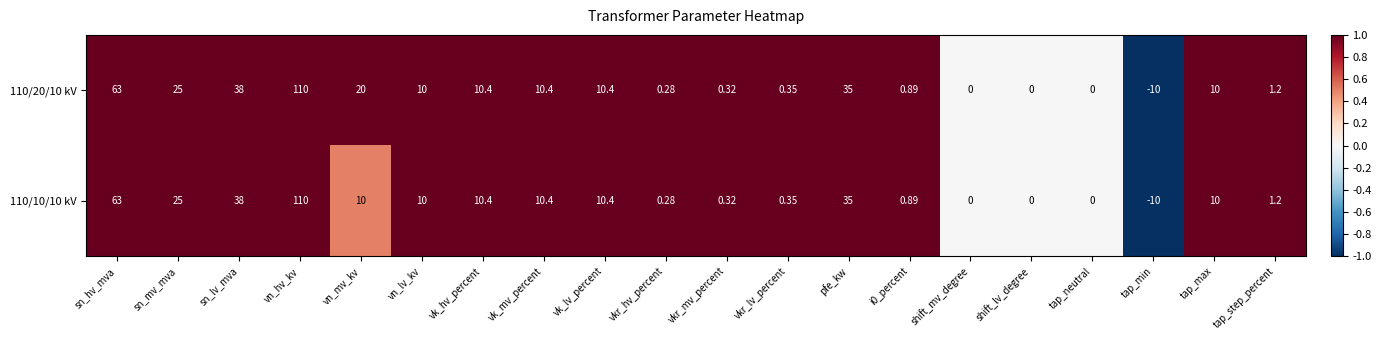

At which label is 110/20/10 kV closest to 50?

sn_lv_mva